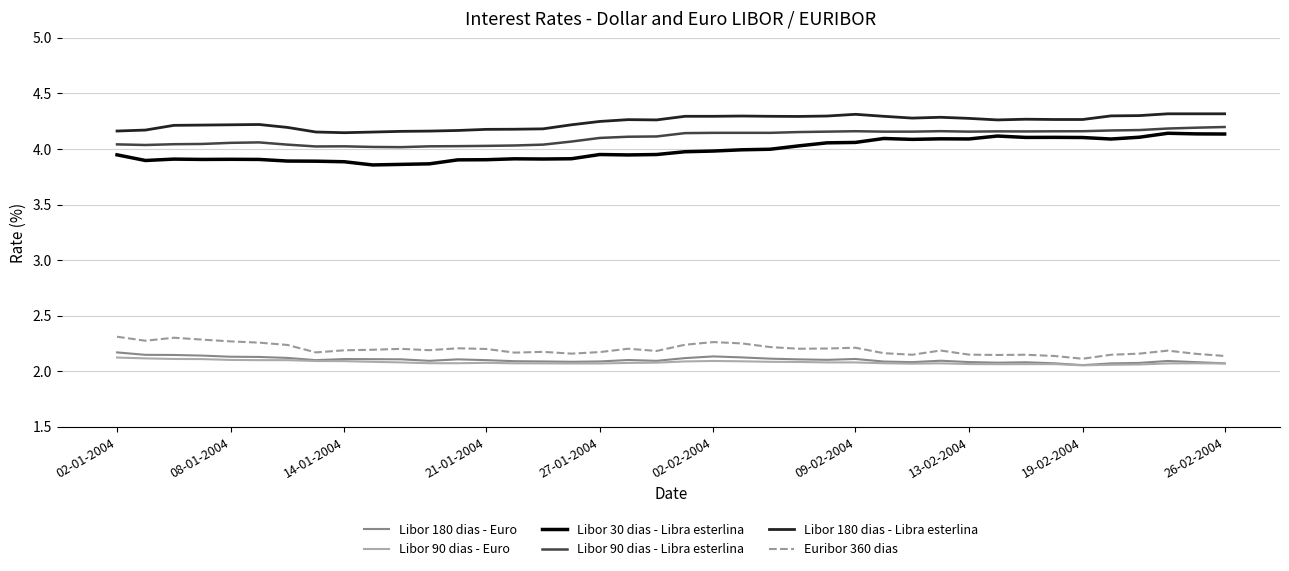

True or false: Libor 180 dias - Euro and Libor 90 dias - Libra esterlina intersect in this chart.

False